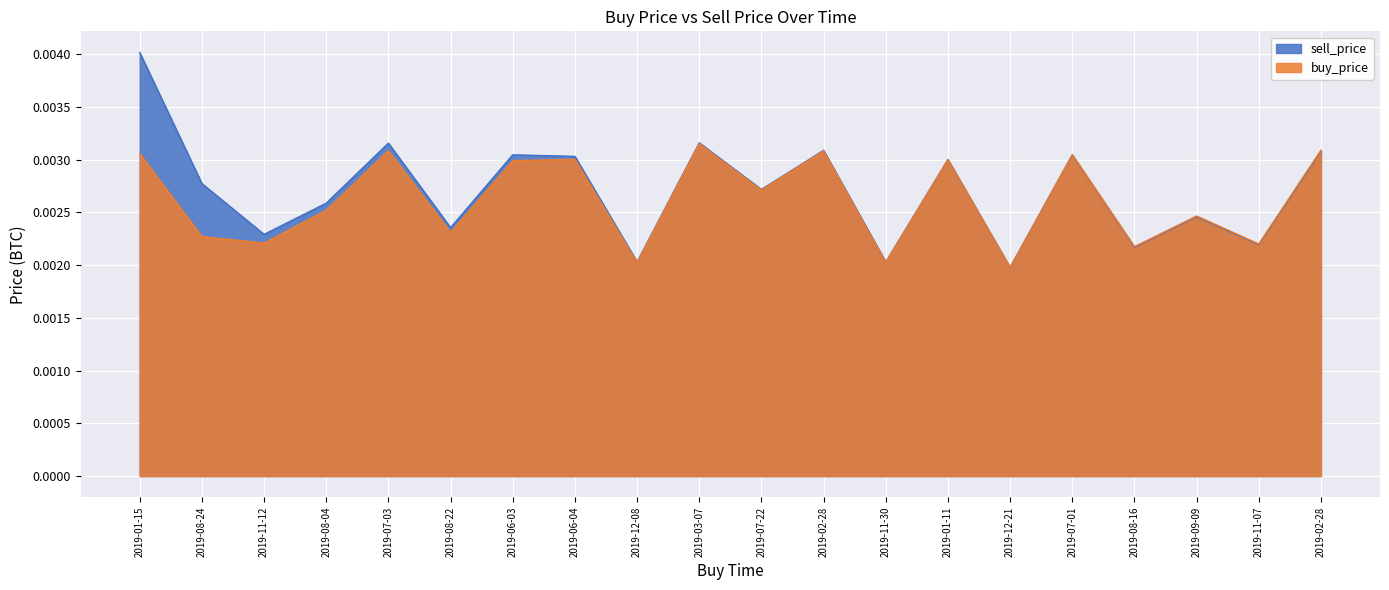

Rank the series by their maximum value, from highest to lowest.

sell_price, buy_price